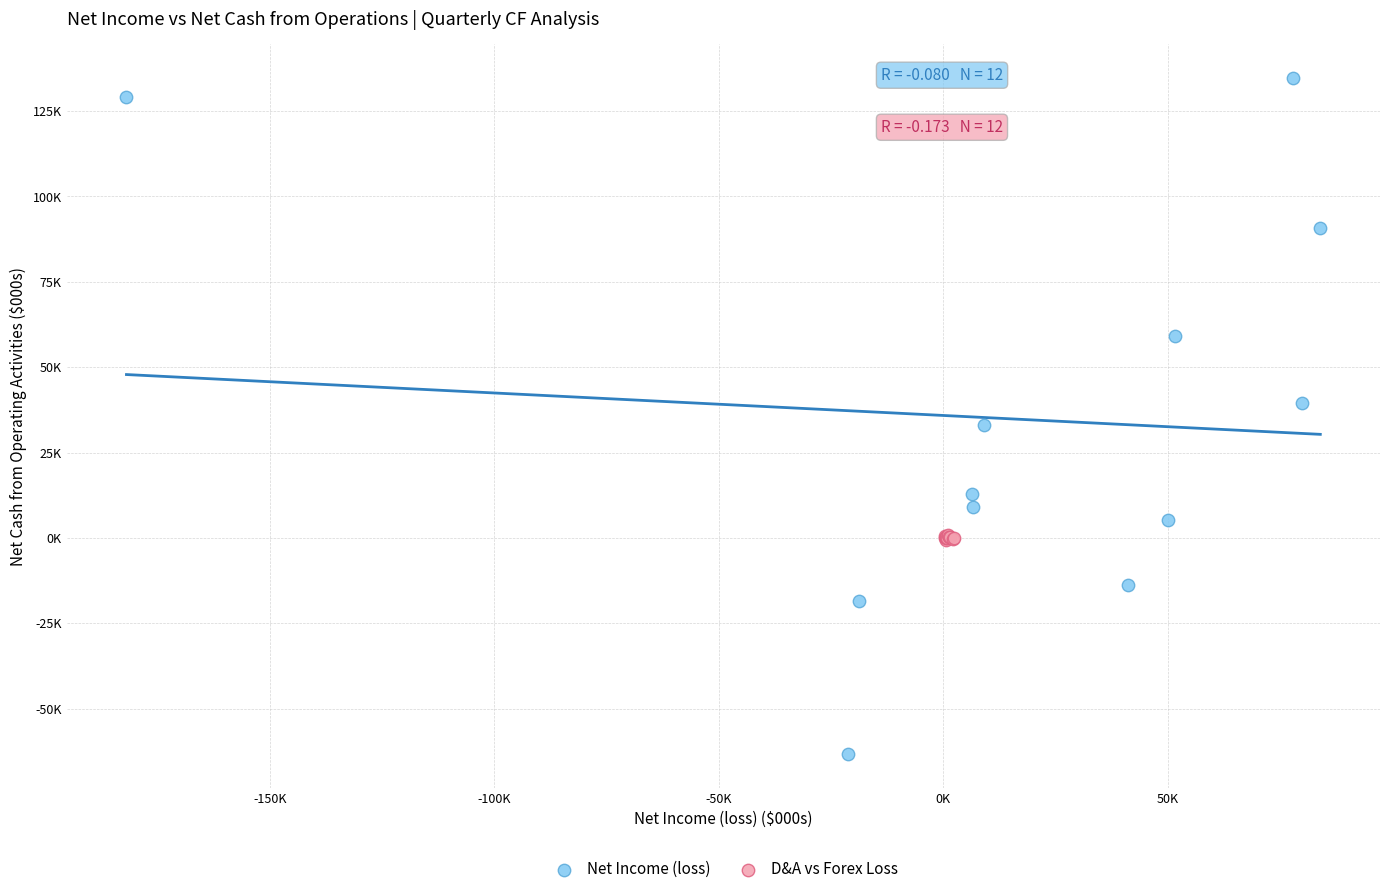

What are all the series names shown in the legend?

Net Income (loss), D&A vs Forex Loss